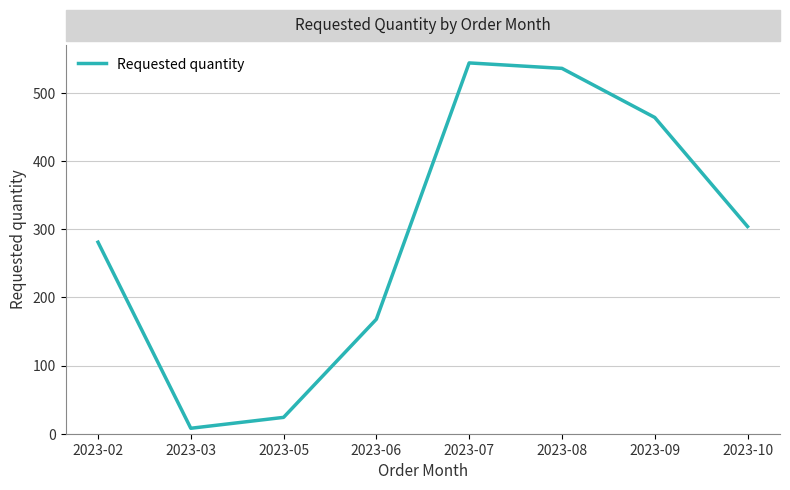

Reading left to right, transcribe all the data shown in this chart.

281	8	24	168	544	536	464	304